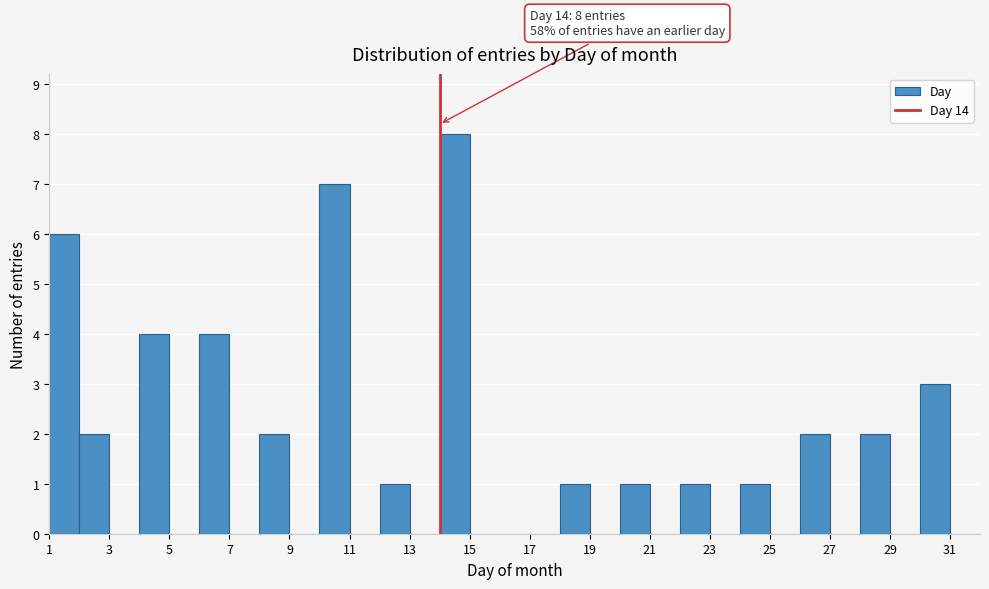

Which range on the x-axis has the tallest bar?

14 to 15